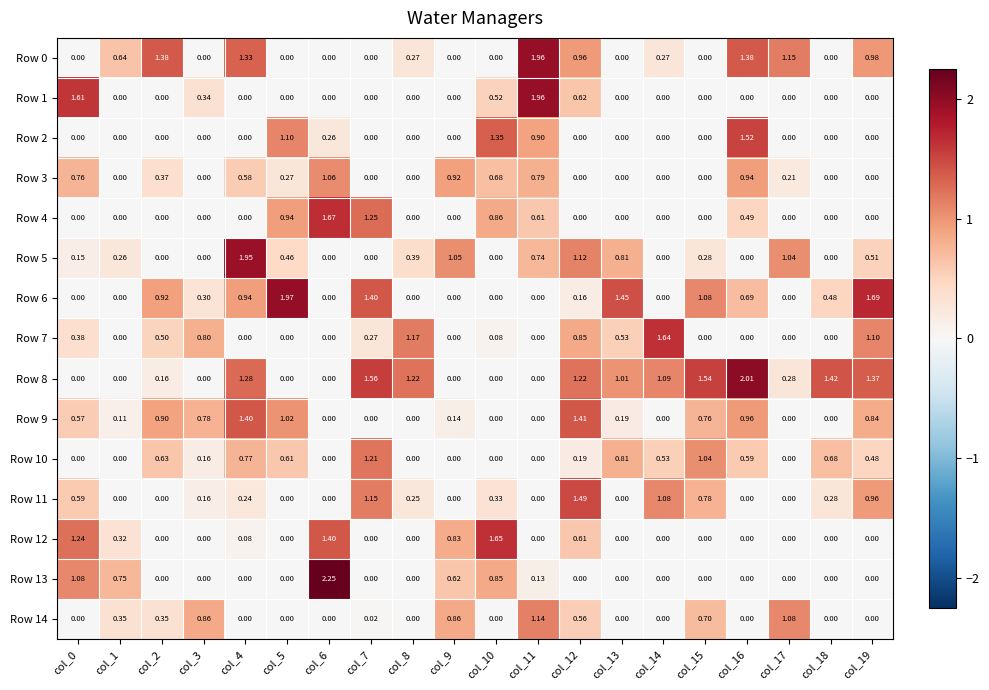

Is the value of Row 9 at col_9 greater than the value of Row 11 at col_6?

Yes